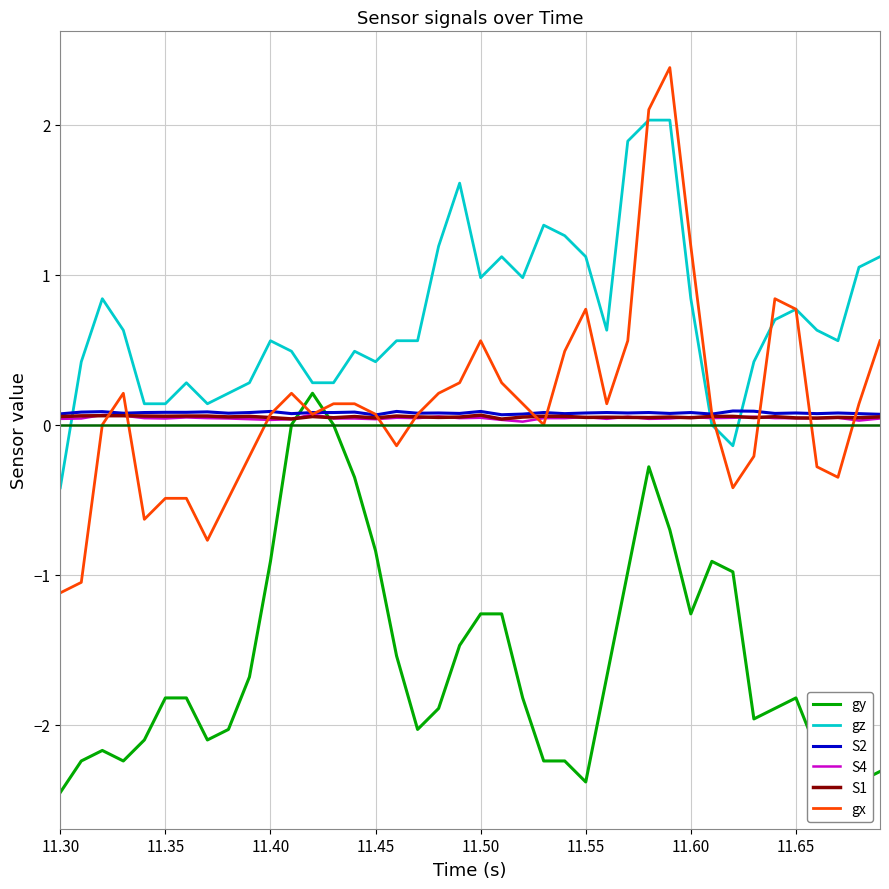

Is the value of gz at 11.40 greater than the value of gx at 11.35?

Yes